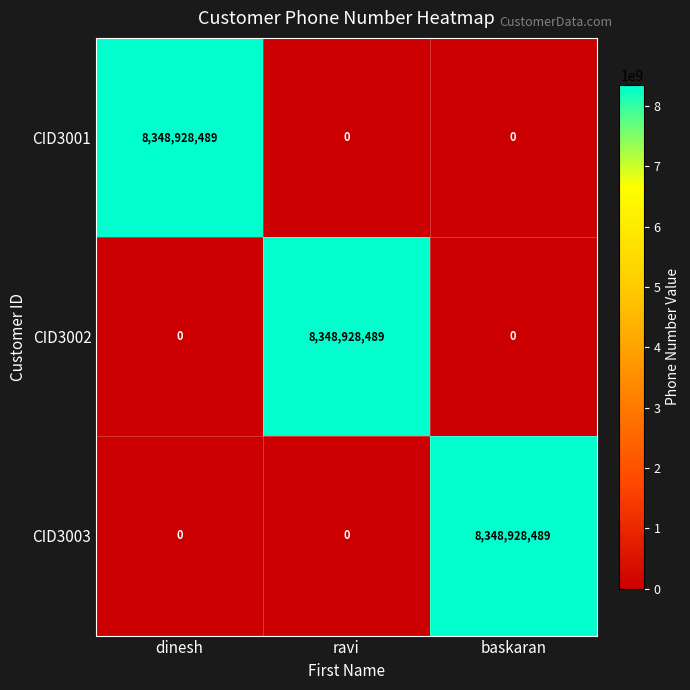

What is the highest value of the CID3001 series?

8348928489